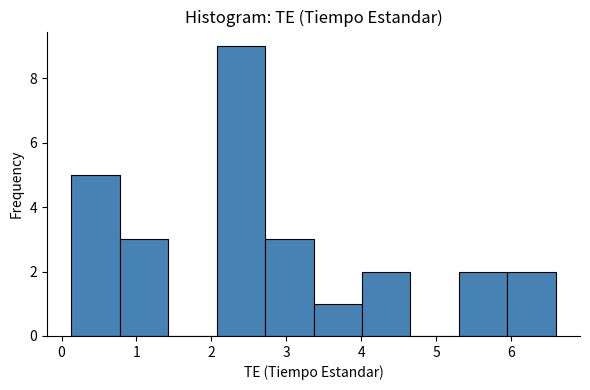

What is the height of the bar covering 0.1 to 0.8 on the x-axis? Neither the bar edges nor the heights are printed on the chart, so give them approximately, as read against the axes.

5